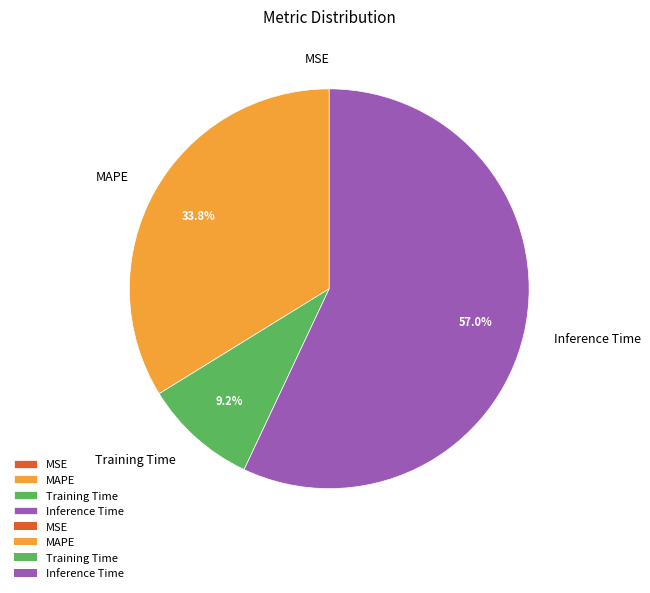

True or false: Training Time accounts for 19% of the total.

False